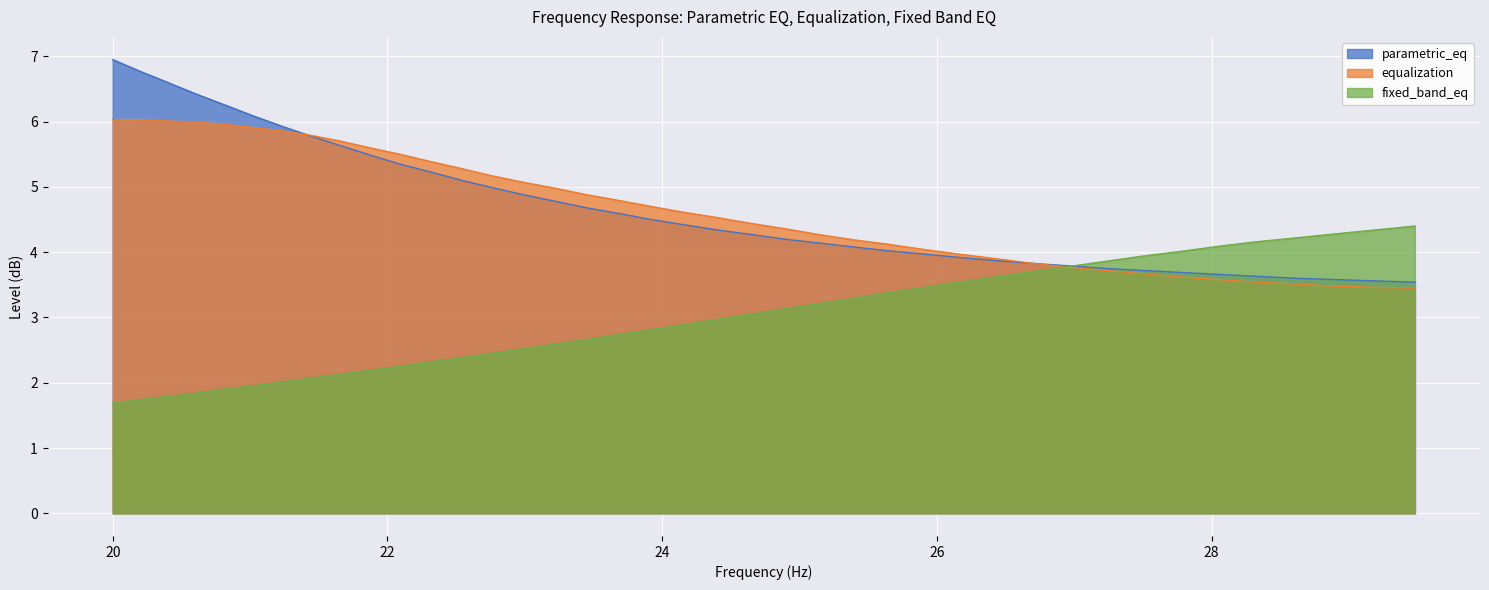

Does the chart display data point markers on the line(s)?

No